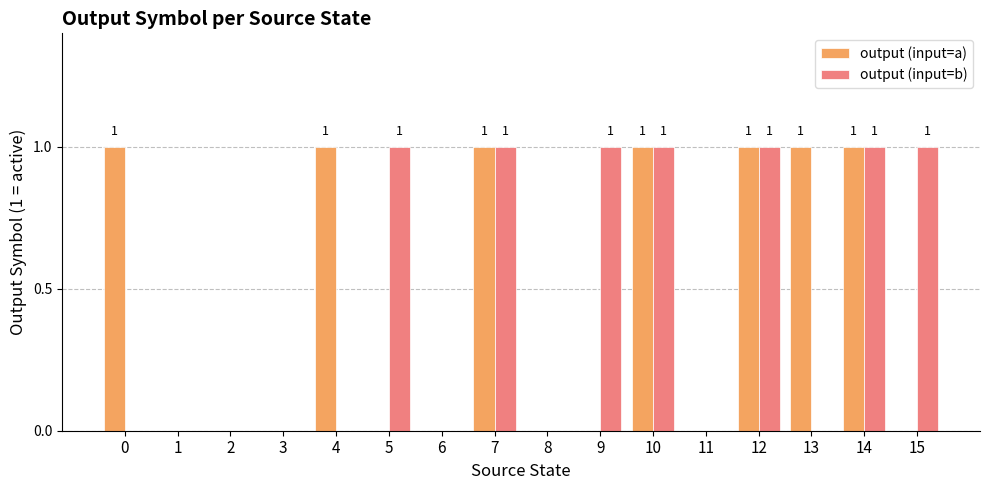

What are all the series names shown in the legend?

output (input=a), output (input=b)